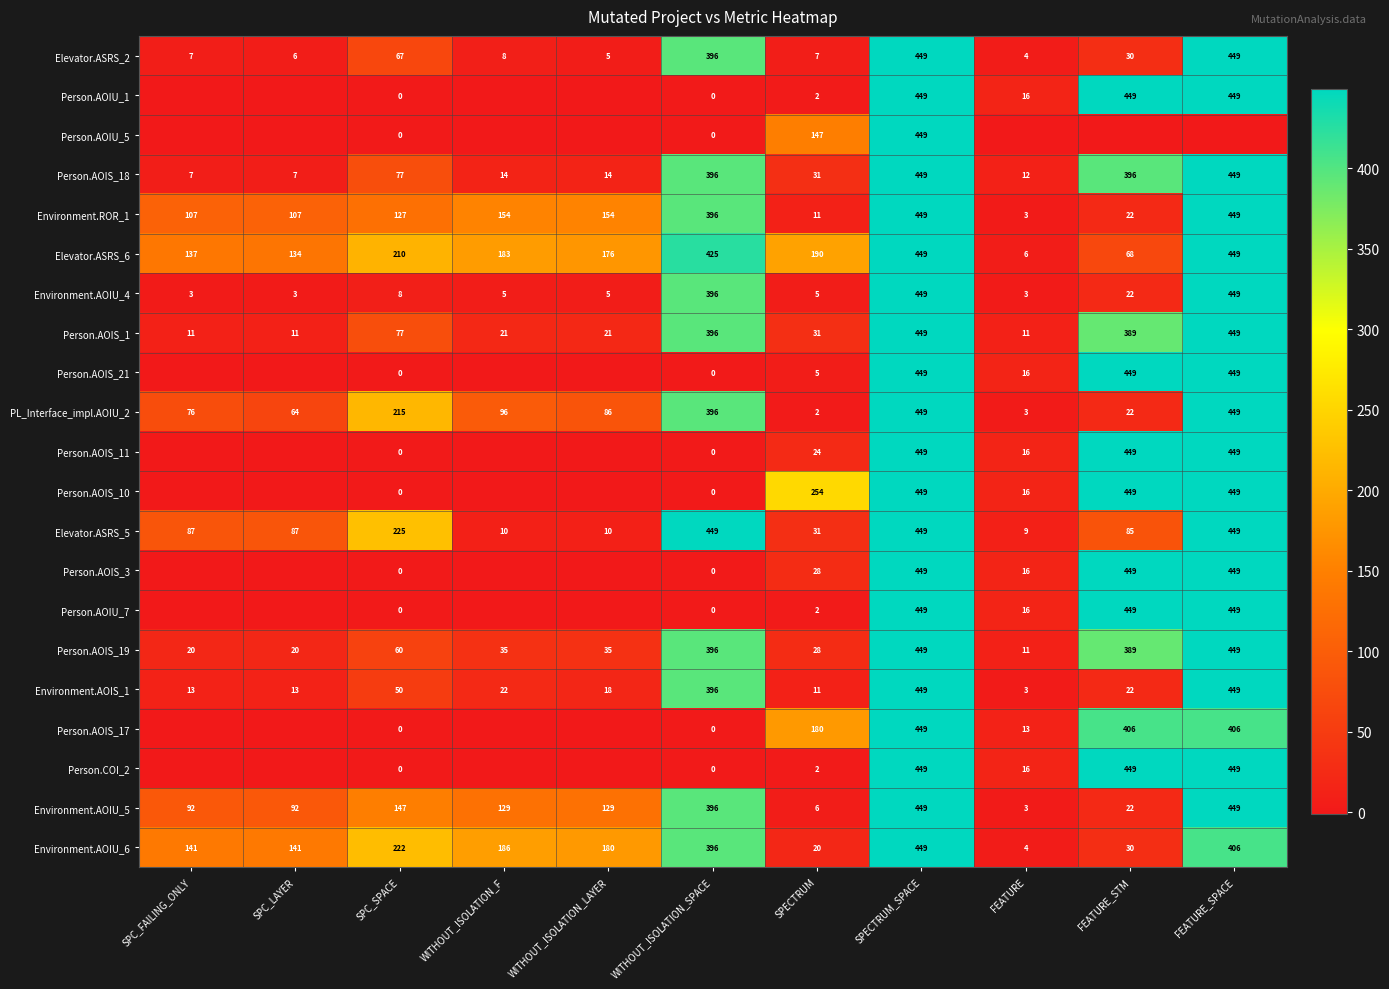

What is the total value across all series at SPC_LAYER?

676